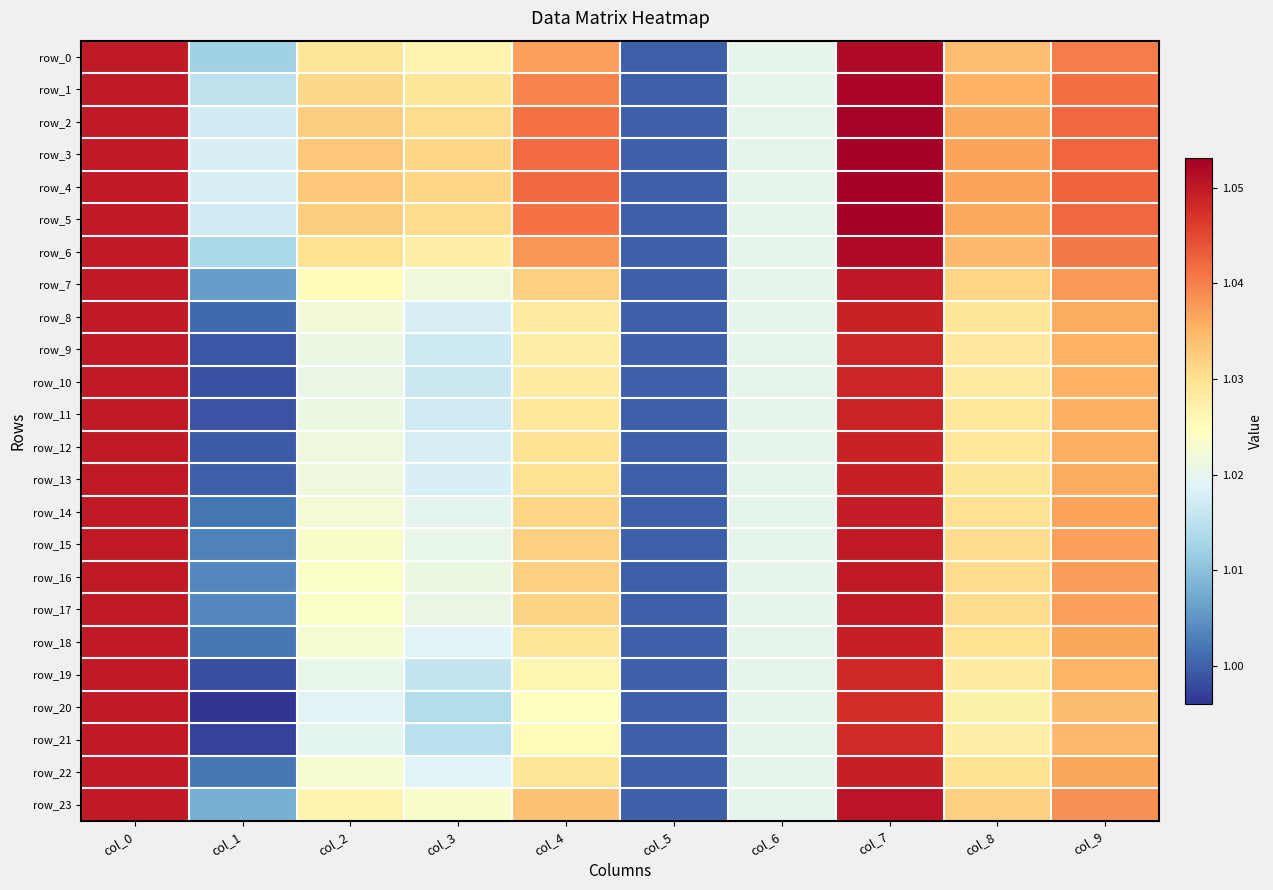

Which category has the lowest value in the row_17 series?

col_5